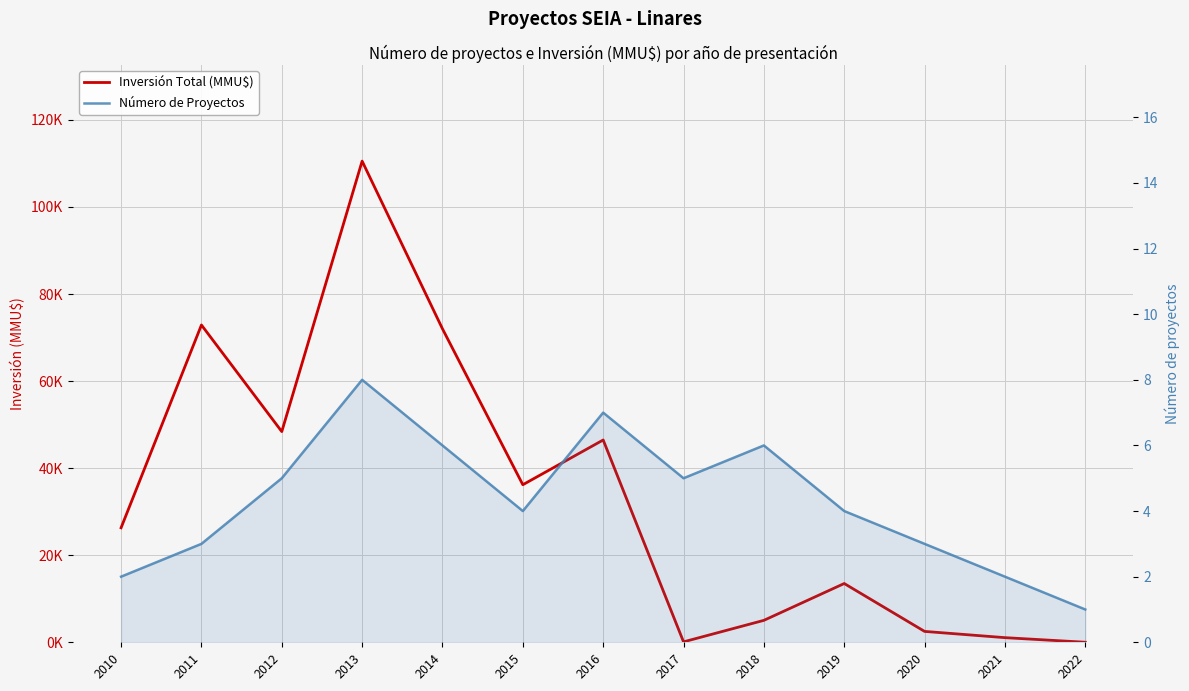

Which series has the largest total across all categories?

Inversión Total (MMU$)